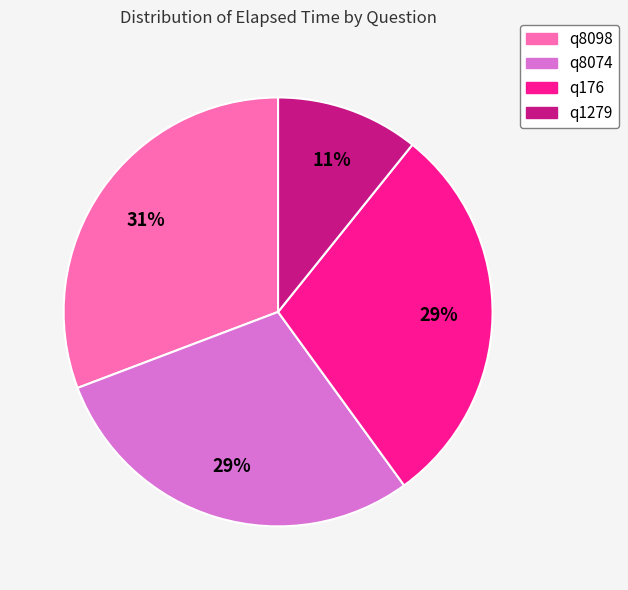

Which has a higher value, q1279 or q176?

q176